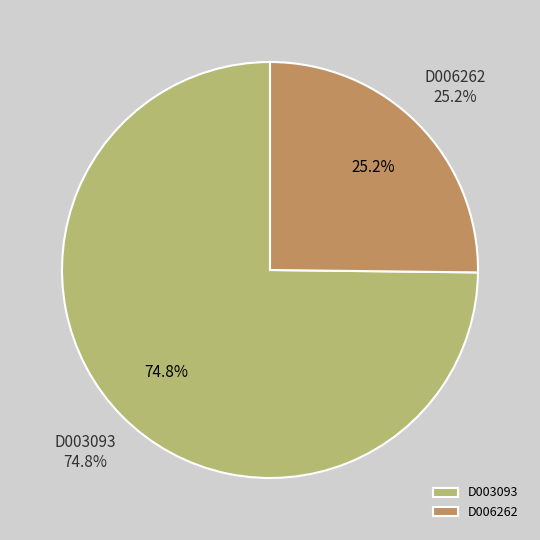

Which slice is the largest?

D003093